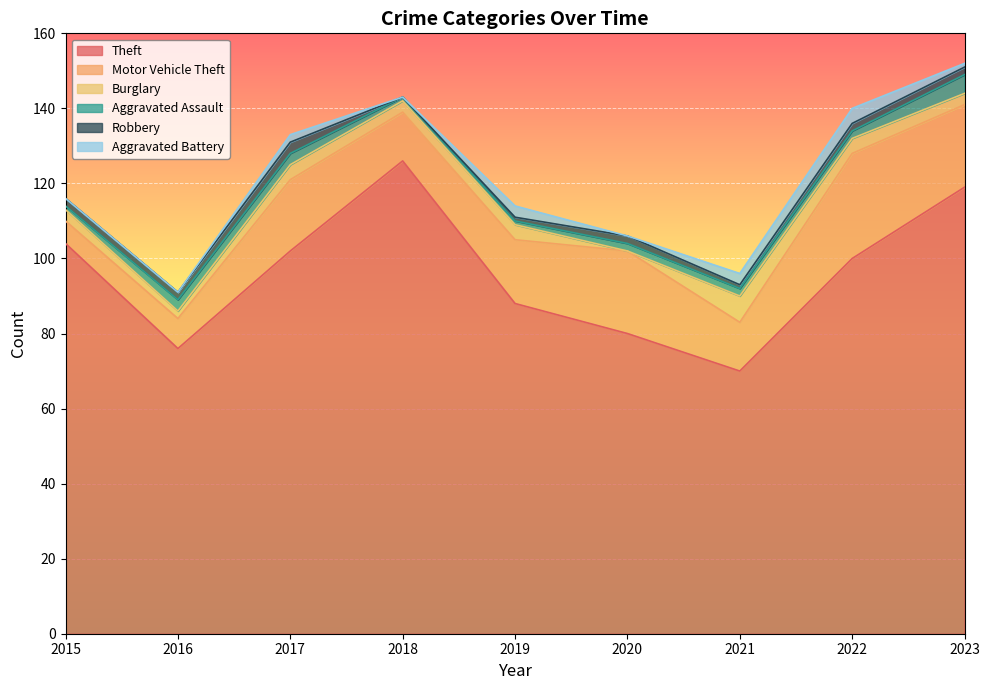

At which label does Burglary reach its minimum?

2020